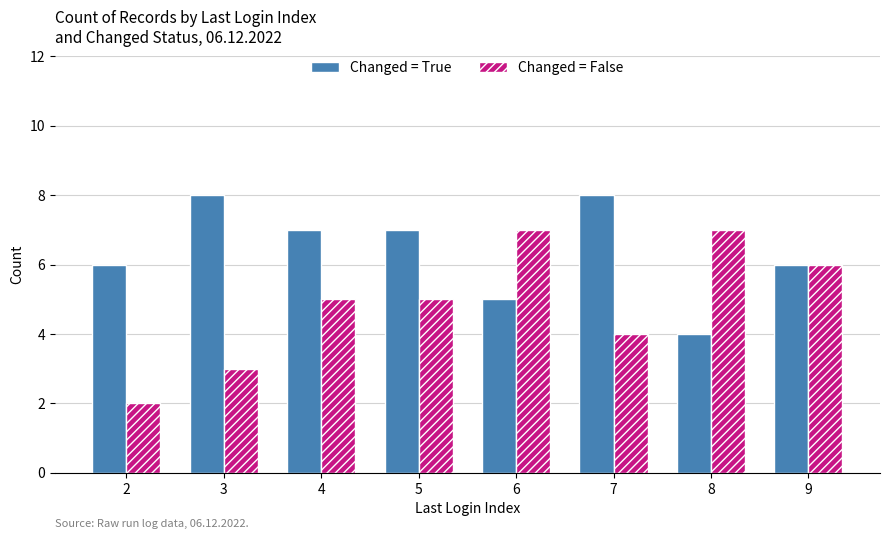

What is the value of the Changed = False bar at the 6th from the left?

4